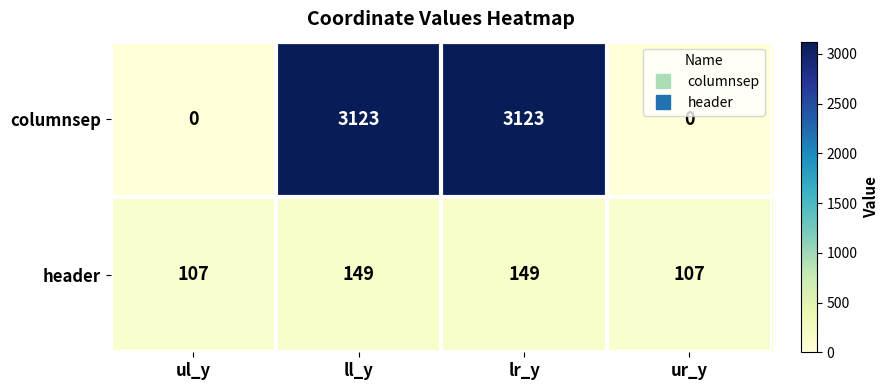

Reading left to right, what are all the values shown in this chart?

columnsep: 0	3123	3123	0
header: 107	149	149	107